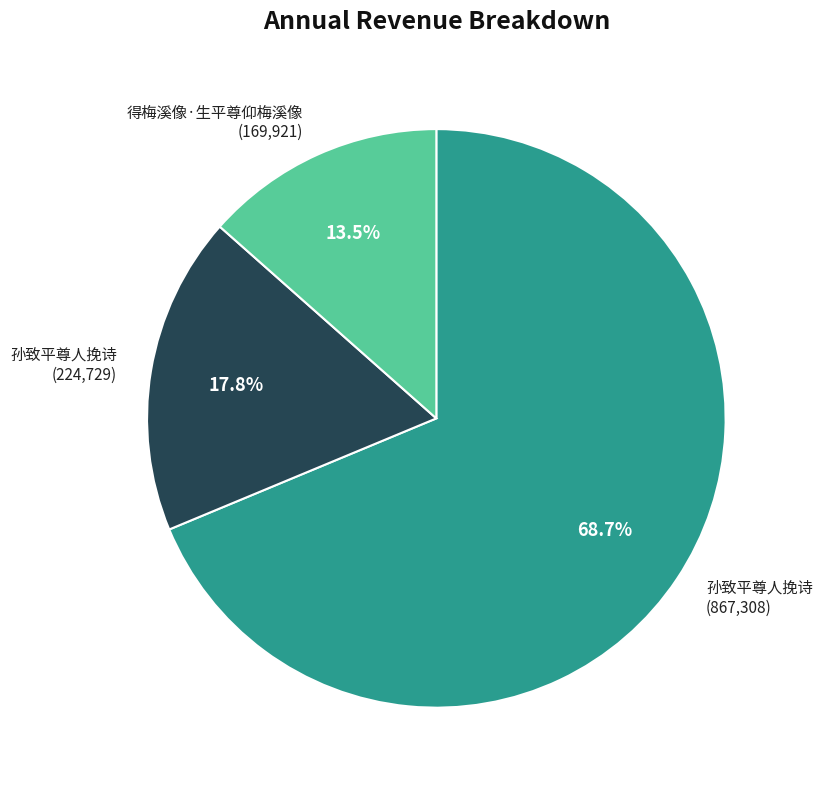

How many segments does this pie chart have?

3